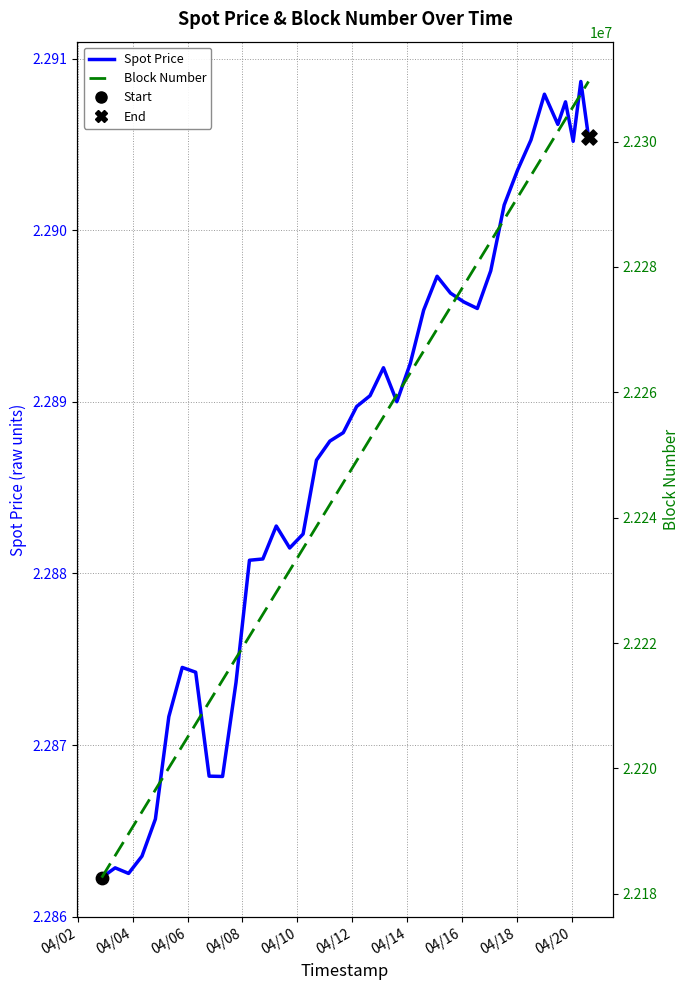

What are all the series names shown in the legend?

Spot Price, Block Number